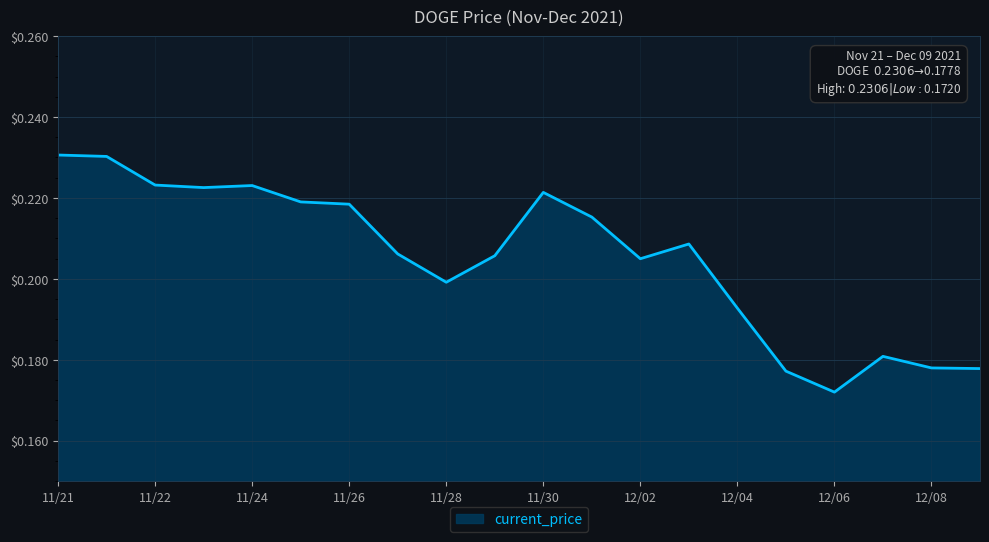

How many lines are shown in the chart?

1